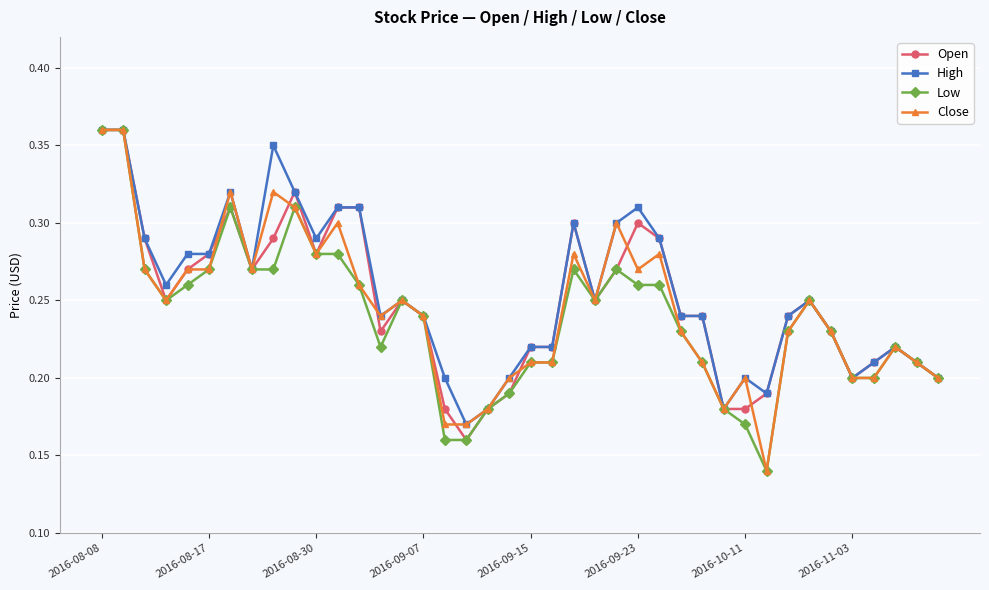

Count the Close values in the range 0 to 1.

40